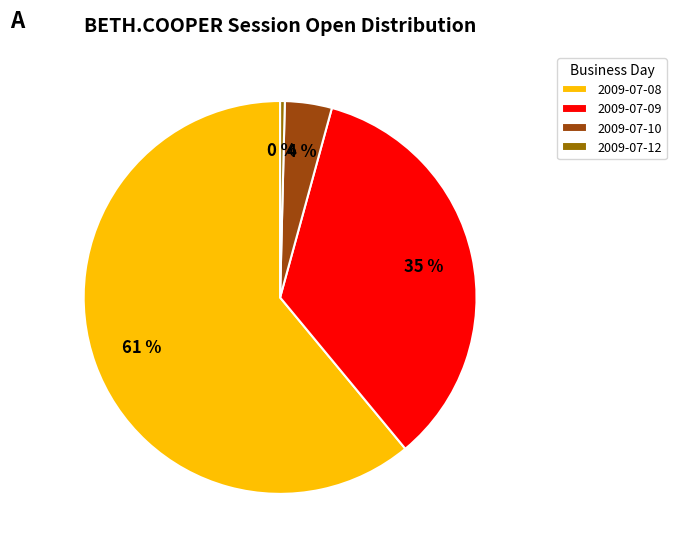

Count the number of slices in the pie.

4